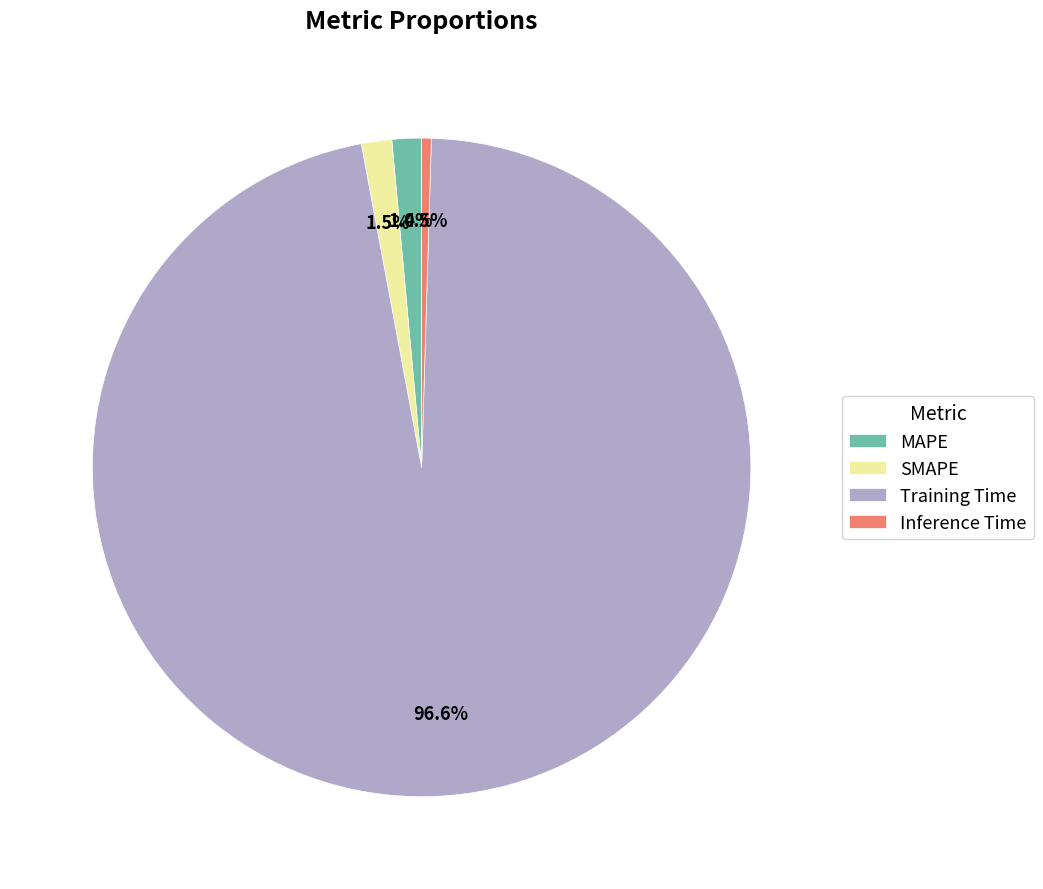

How many slices are in this pie chart?

4